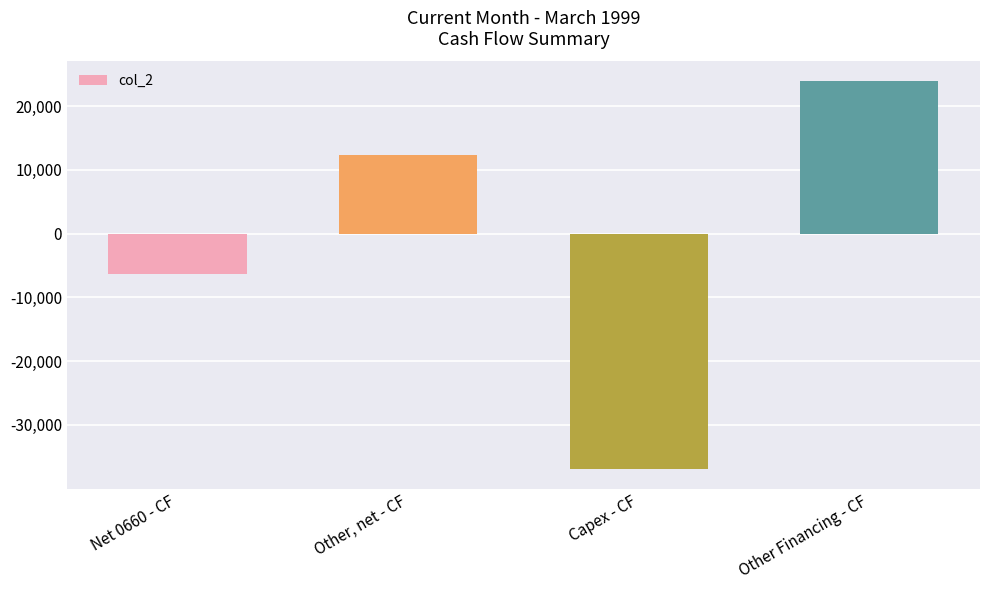

Reading right to left, list all the values displayed in this chart.

23942	-36942	12338	-6285